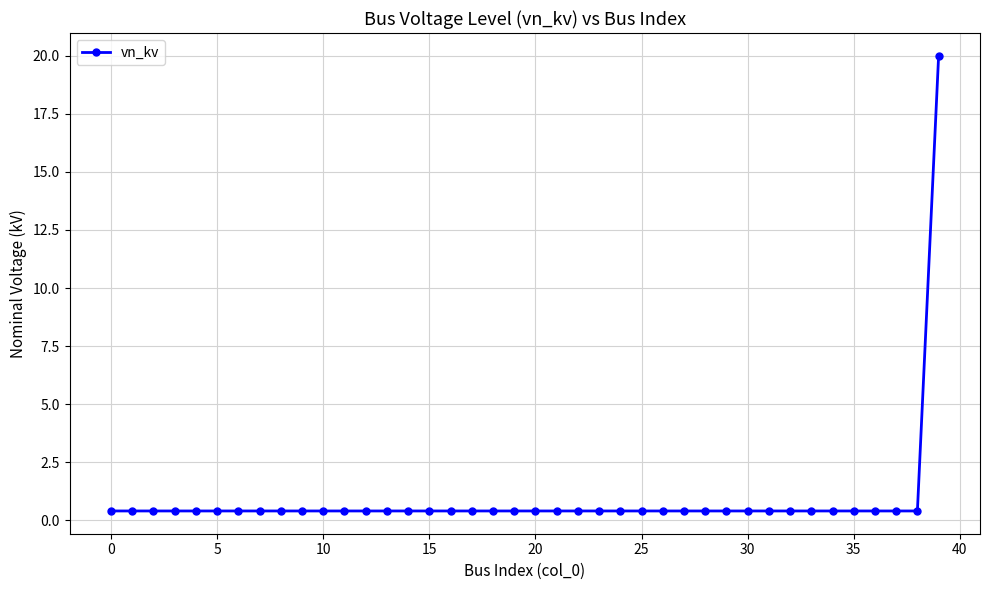

What is the average value?

0.9